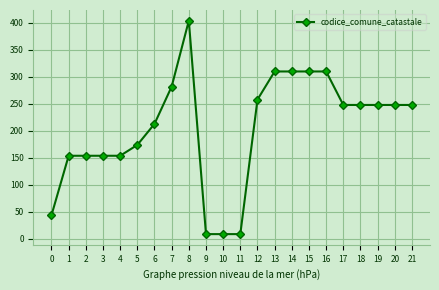

What is the difference between the maximum and minimum values?

395